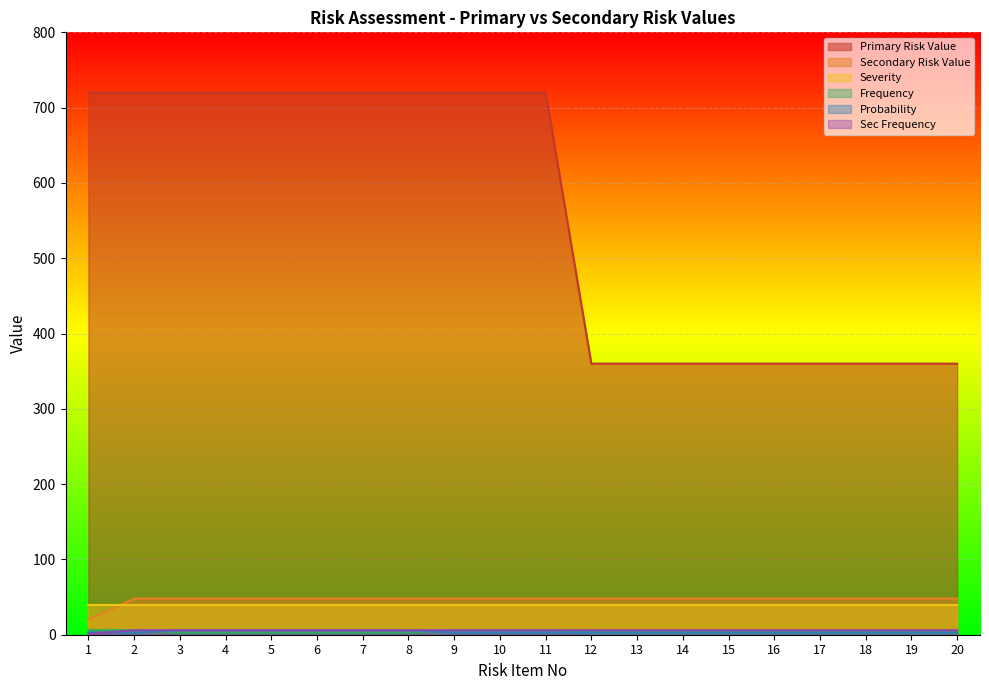

The value of Secondary Risk Value at 11 is 48. True or false?

True